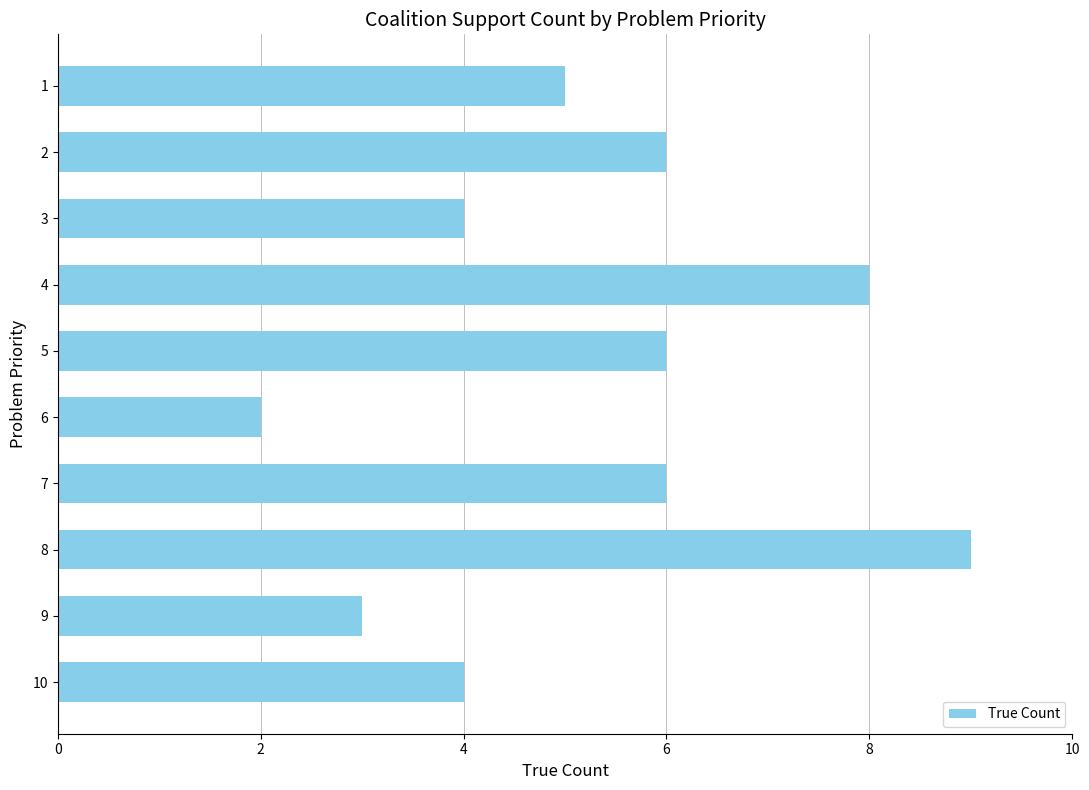

Are the bars grouped side by side (vs. stacked)?

No